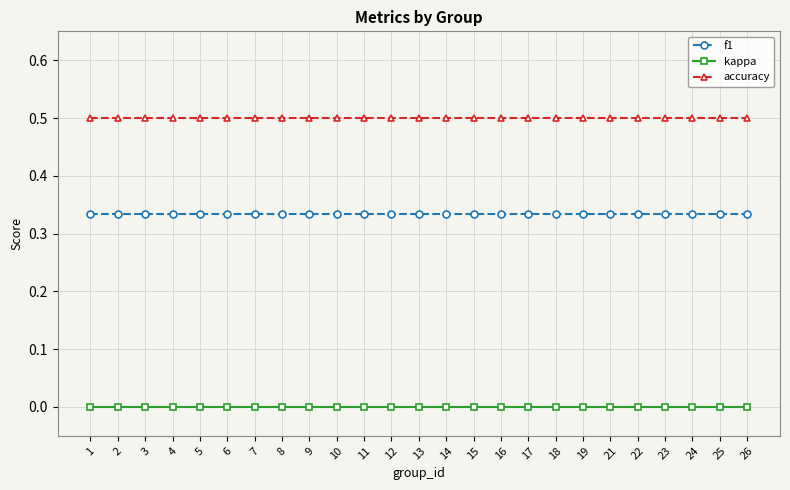

True or false: accuracy has a value of 0.1 at 23.

False